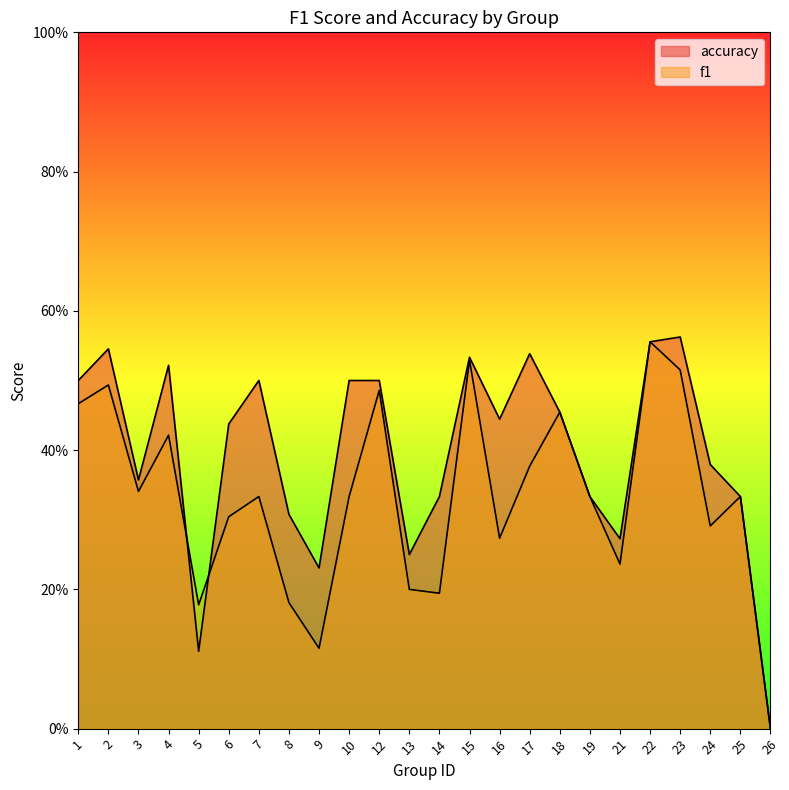

Reading left to right, extract all data points from this chart.

f1: 1=0.5	2=0.5	3=0.3	4=0.4	5=0.2	6=0.3	7=0.3	8=0.2	9=0.1	10=0.3	12=0.5	13=0.2	14=0.2	15=0.5	16=0.3	17=0.4	18=0.5	19=0.3	21=0.2	22=0.6	23=0.5	24=0.3	25=0.3	26=0.0
accuracy: 1=0.5	2=0.5	3=0.4	4=0.5	5=0.1	6=0.4	7=0.5	8=0.3	9=0.2	10=0.5	12=0.5	13=0.2	14=0.3	15=0.5	16=0.4	17=0.5	18=0.5	19=0.3	21=0.3	22=0.6	23=0.6	24=0.4	25=0.3	26=0.0